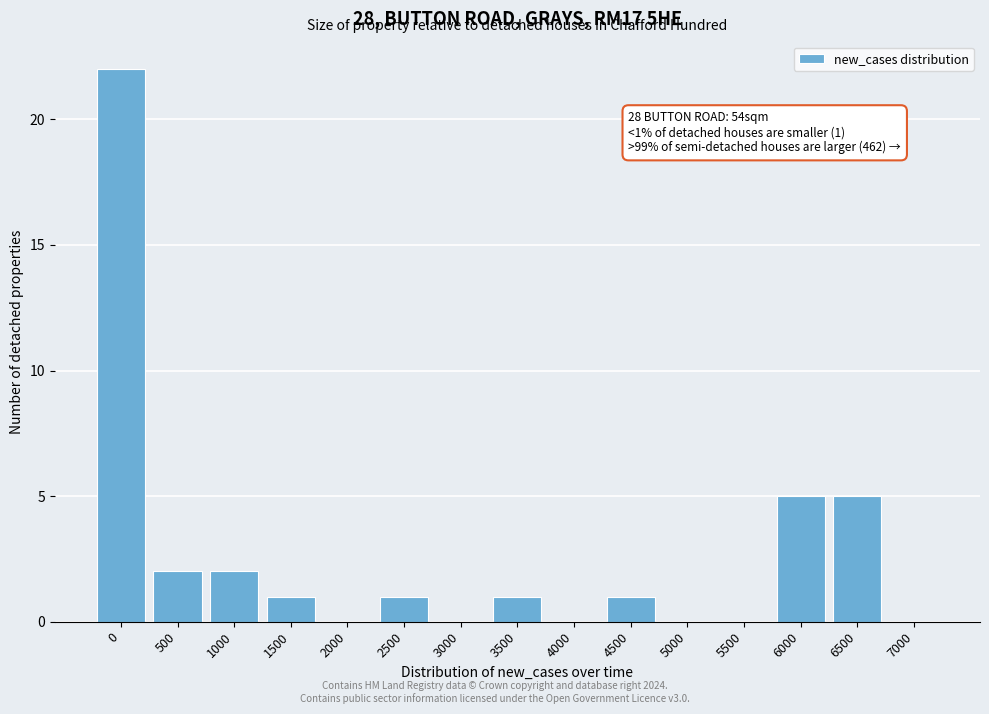

Reading right to left, what are all the values shown in this chart?

7000=0	6500=5	6000=5	5500=0	5000=0	4500=1	4000=0	3500=1	3000=0	2500=1	2000=0	1500=1	1000=2	500=2	0=22